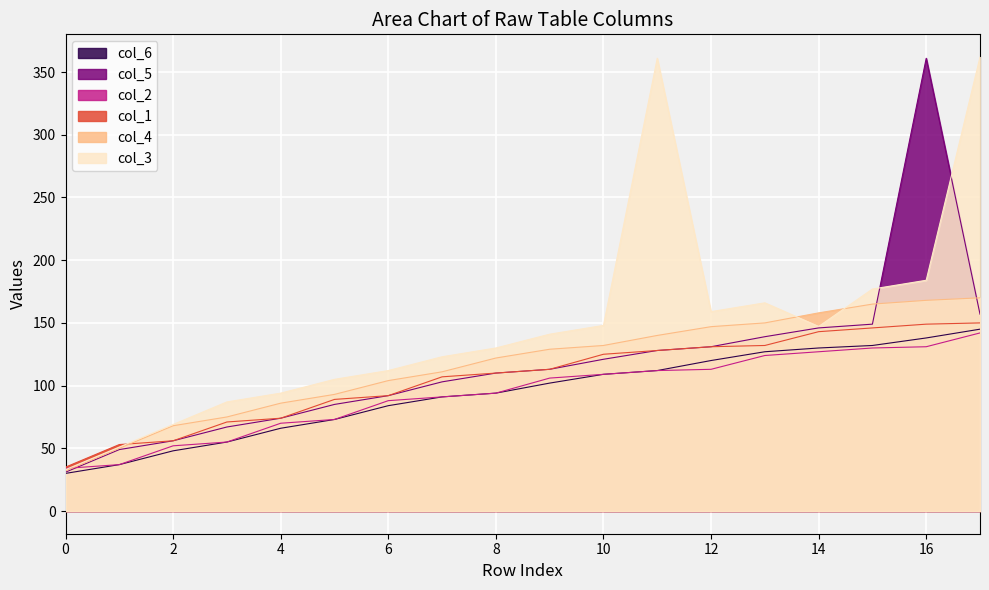

Which series has the largest total across all categories?

col_3